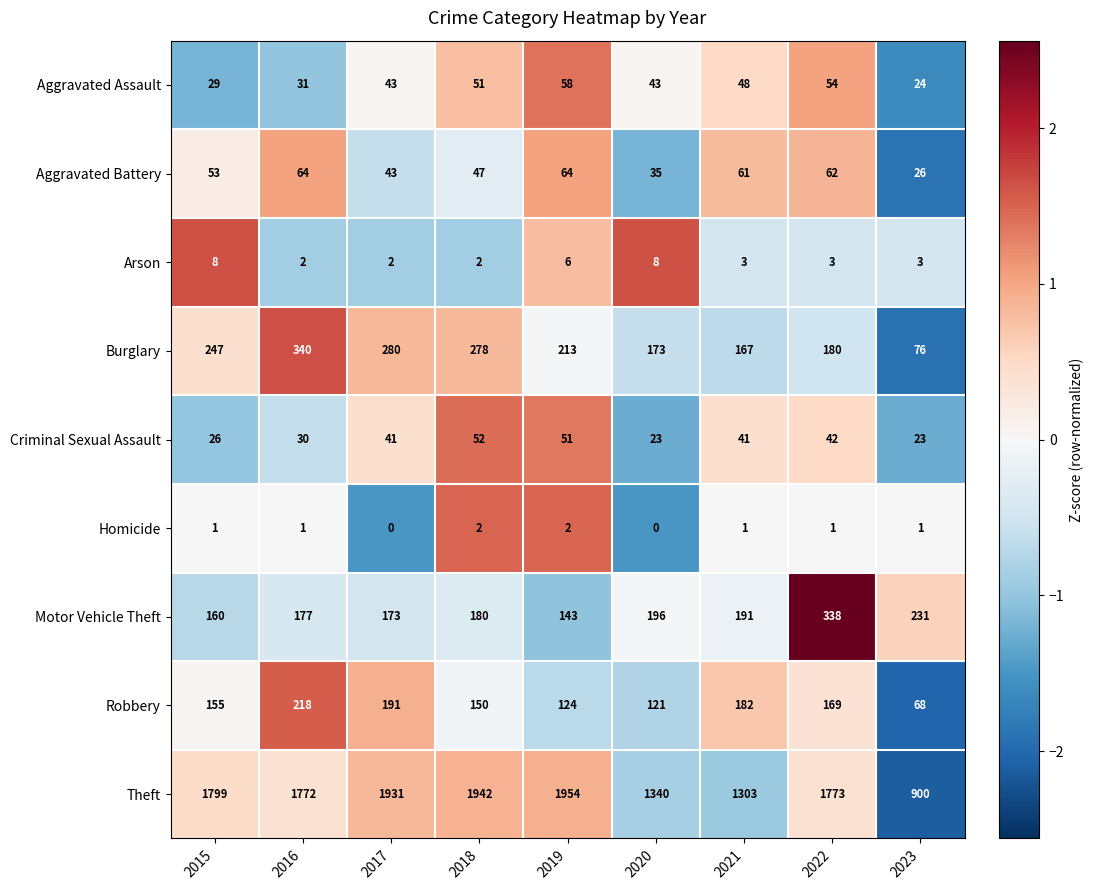

What is the difference between the second highest and second lowest values in the Burglary series?

113